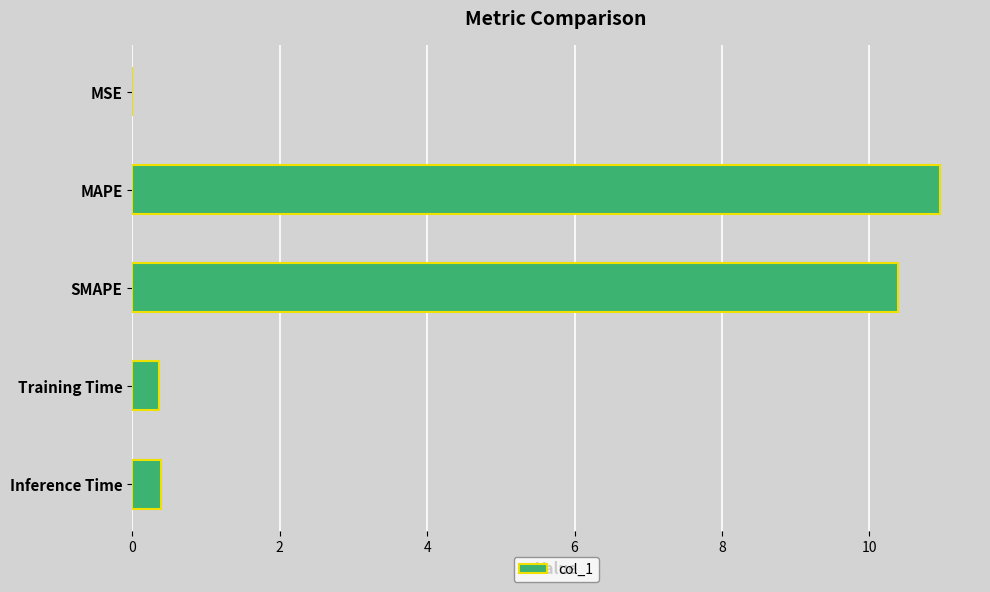

True or false: the data shows 0.0 at MSE.

True